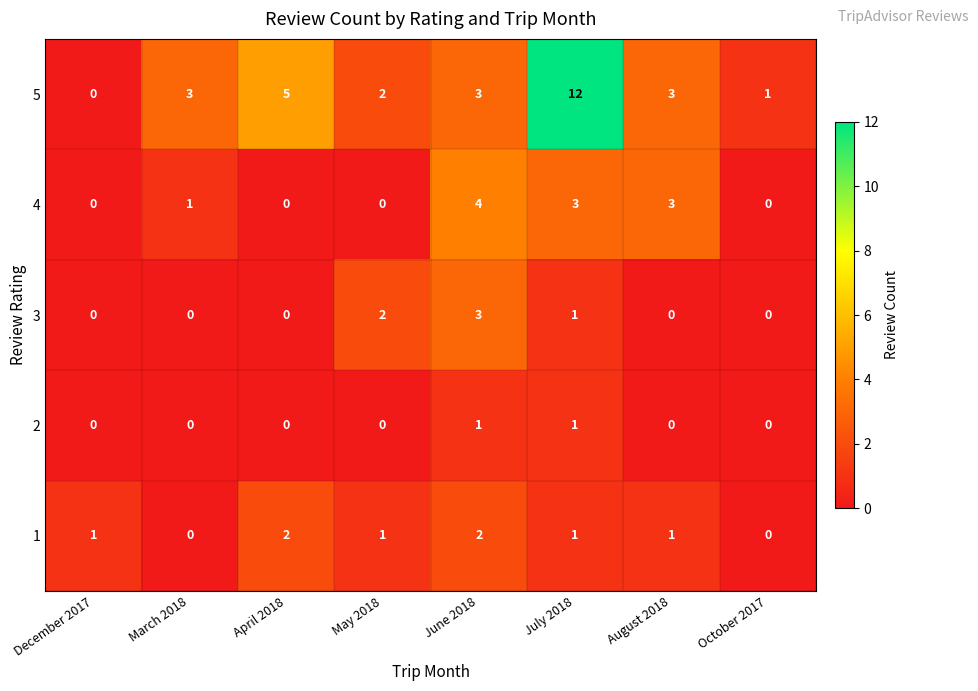

Rank the series by their maximum value, from lowest to highest.

2, 1, 3, 4, 5